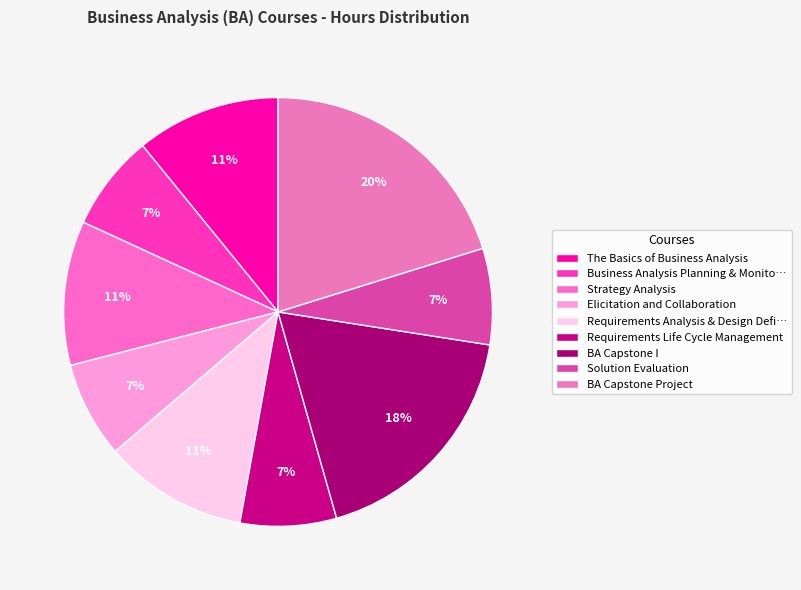

Is there a majority slice in this chart?

No